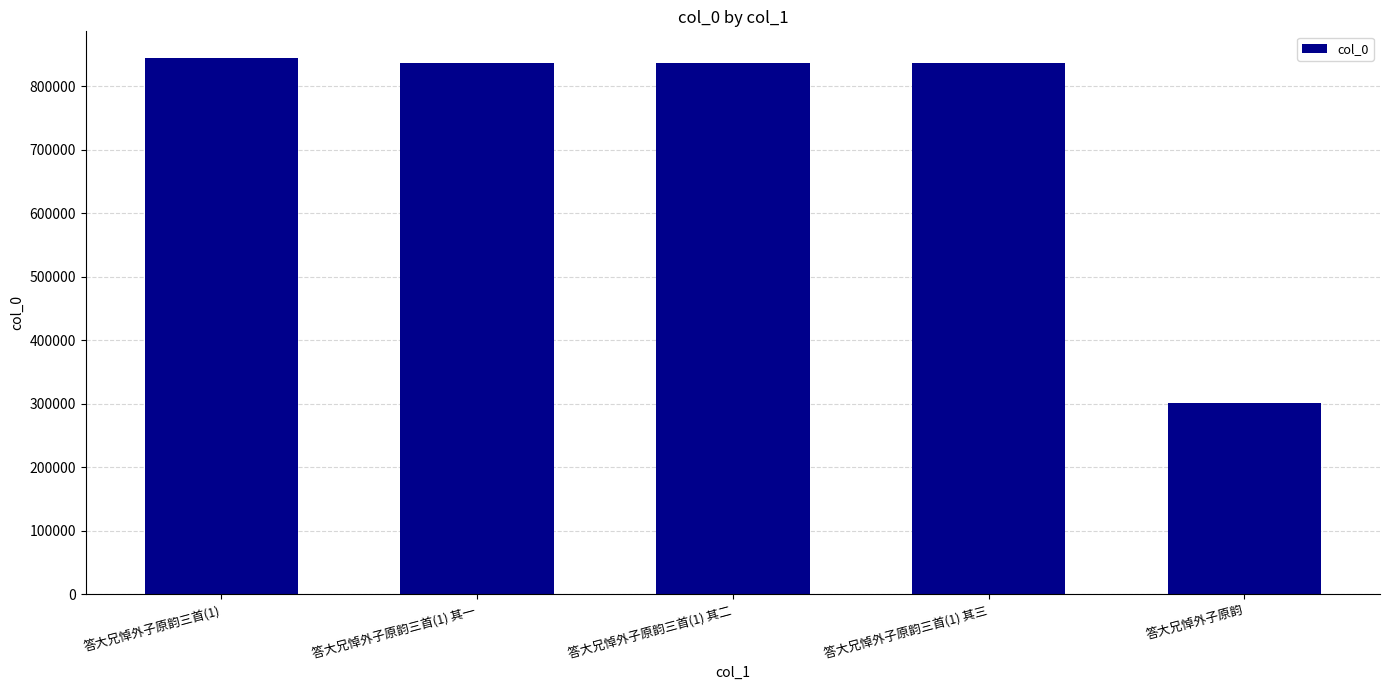

What is the ratio of the value at 答大兄悼外子原韵三首(1) 其三 to the value at 答大兄悼外子原韵三首(1) 其一?

1.0